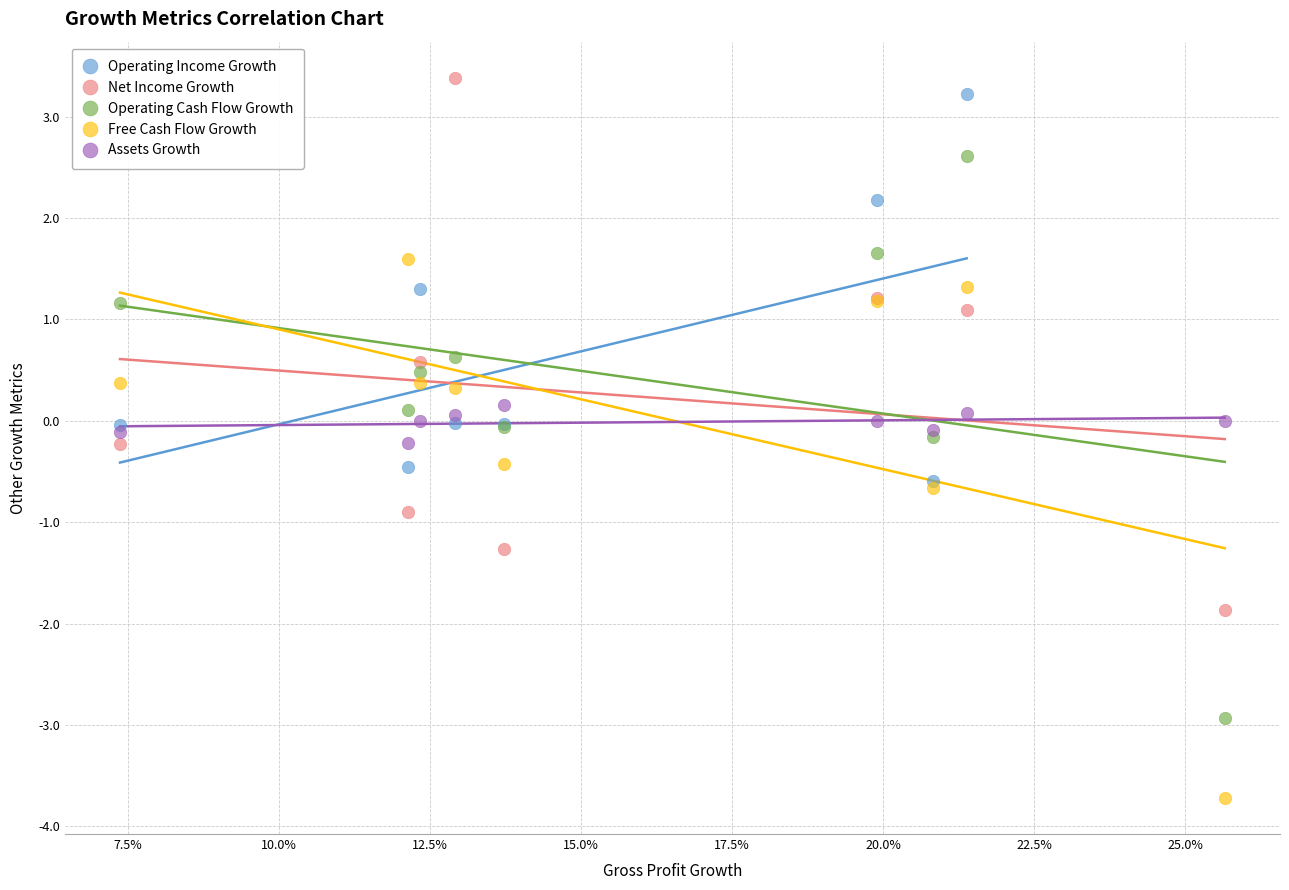

Which series contains the lowest Y value?

Free Cash Flow Growth